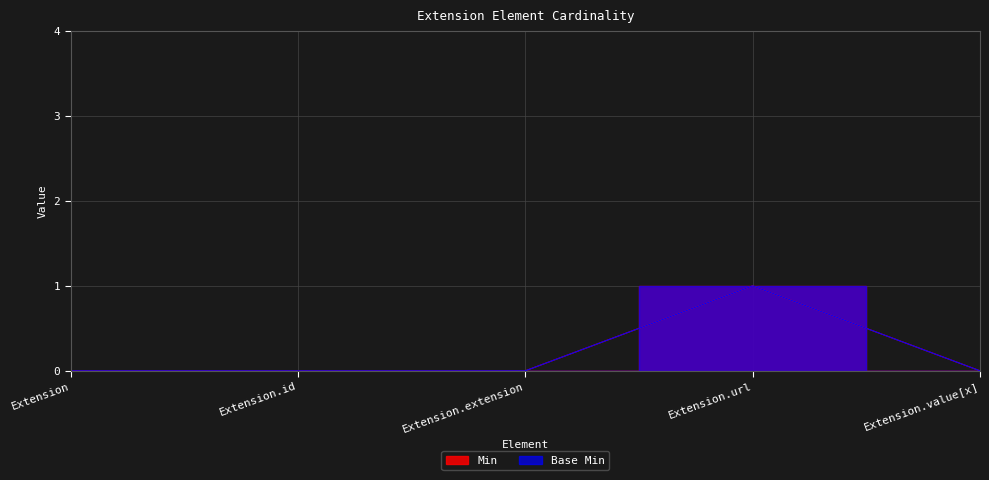

Is it true that Min equals 0 at Extension?

True